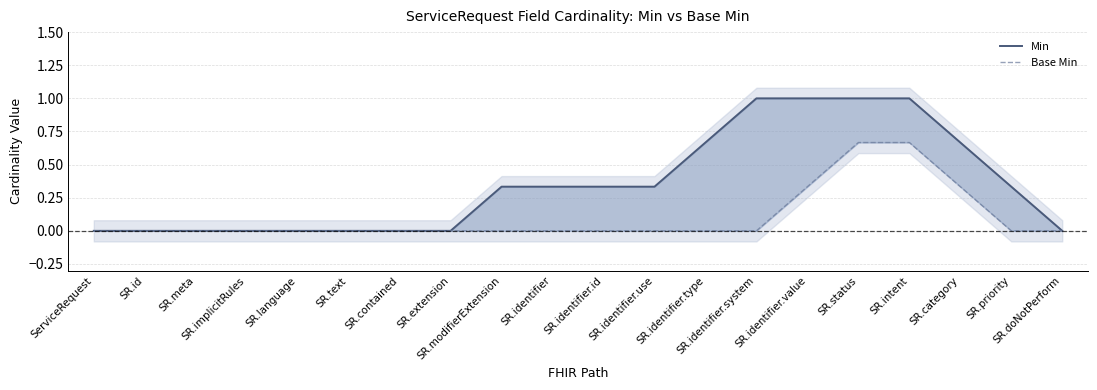

Reading left to right, what are all the values shown in this chart?

Min: ServiceRequest=0.0	SR.id=0.0	SR.meta=0.0	SR.implicitRules=0.0	SR.language=0.0	SR.text=0.0	SR.contained=0.0	SR.extension=0.0	SR.modifierExtension=0.3	SR.identifier=0.3	SR.identifier.id=0.3	SR.identifier.use=0.3	SR.identifier.type=0.7	SR.identifier.system=1.0	SR.identifier.value=1.0	SR.status=1.0	SR.intent=1.0	SR.category=0.7	SR.priority=0.3	SR.doNotPerform=0.0
Base Min: ServiceRequest=0.0	SR.id=0.0	SR.meta=0.0	SR.implicitRules=0.0	SR.language=0.0	SR.text=0.0	SR.contained=0.0	SR.extension=0.0	SR.modifierExtension=0.0	SR.identifier=0.0	SR.identifier.id=0.0	SR.identifier.use=0.0	SR.identifier.type=0.0	SR.identifier.system=0.0	SR.identifier.value=0.3	SR.status=0.7	SR.intent=0.7	SR.category=0.3	SR.priority=0.0	SR.doNotPerform=0.0